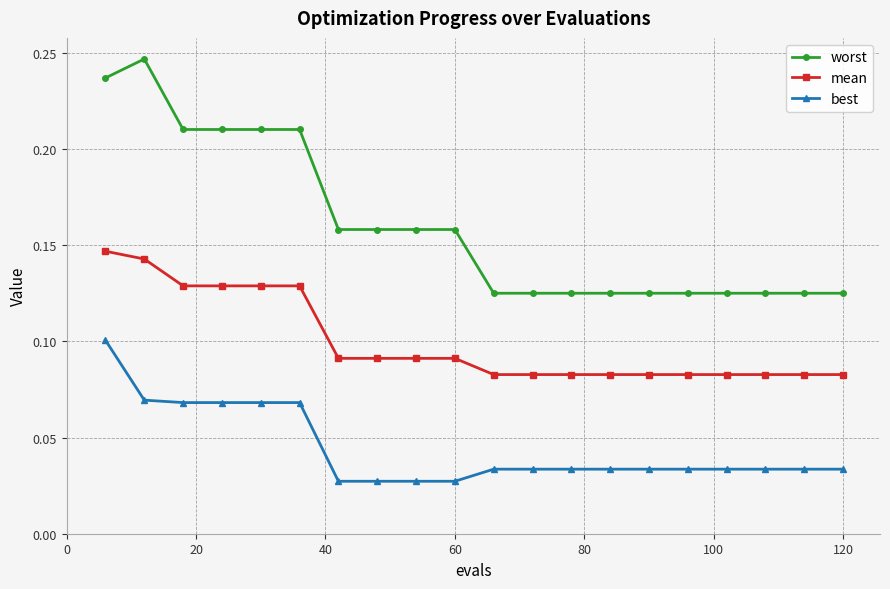

True or false: mean and best cross at least once.

False